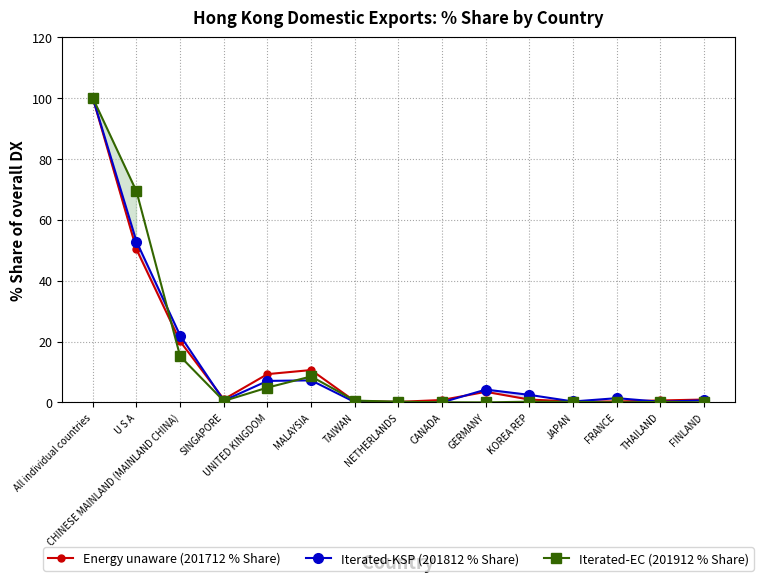

At which category is the sum across all series the highest?

All individual countries